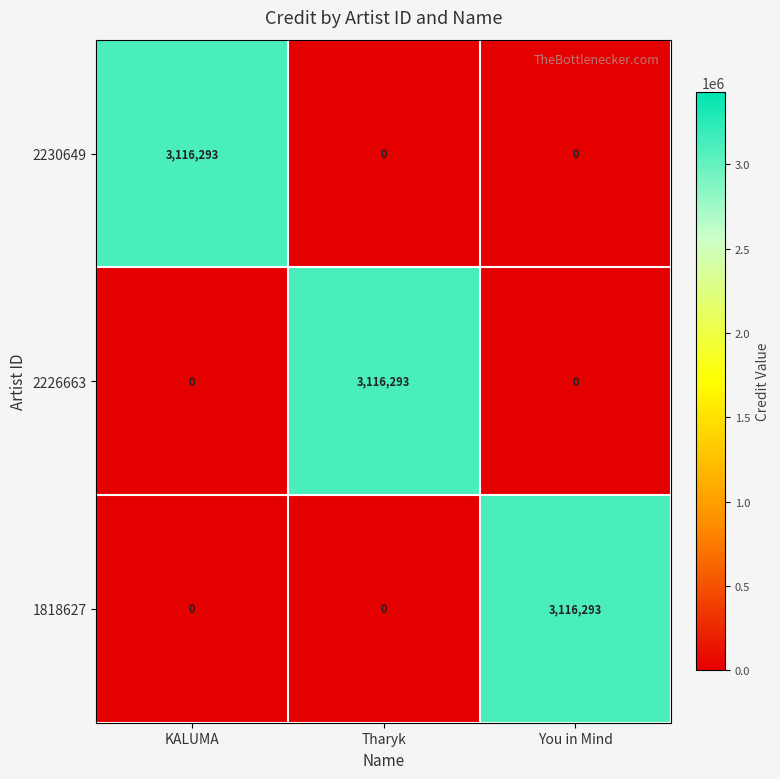

Reading left to right, extract all data points from this chart.

2230649: 3116293	0	0
2226663: 0	3116293	0
1818627: 0	0	3116293